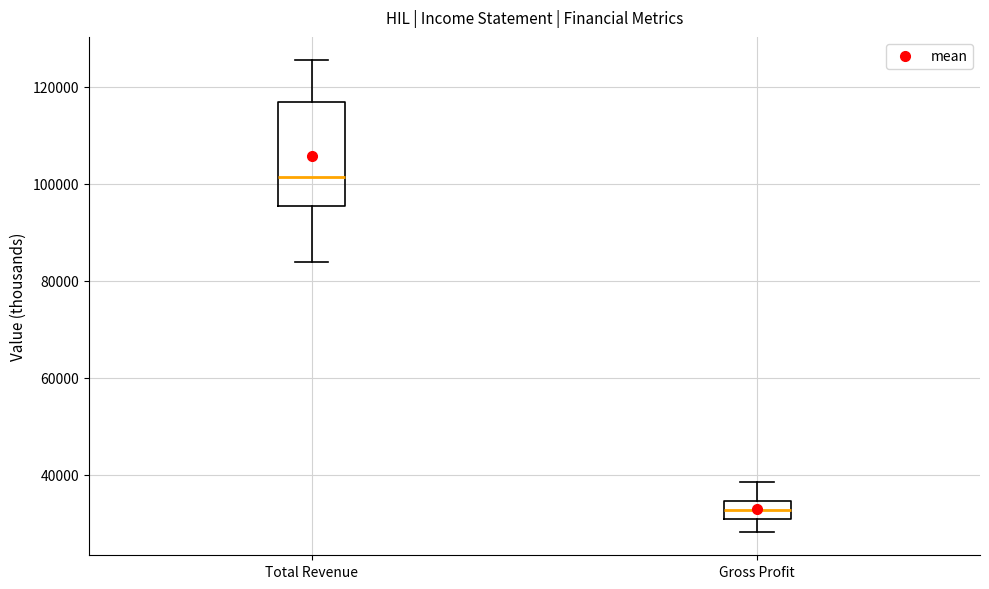

Which box has the highest median line?

Total Revenue